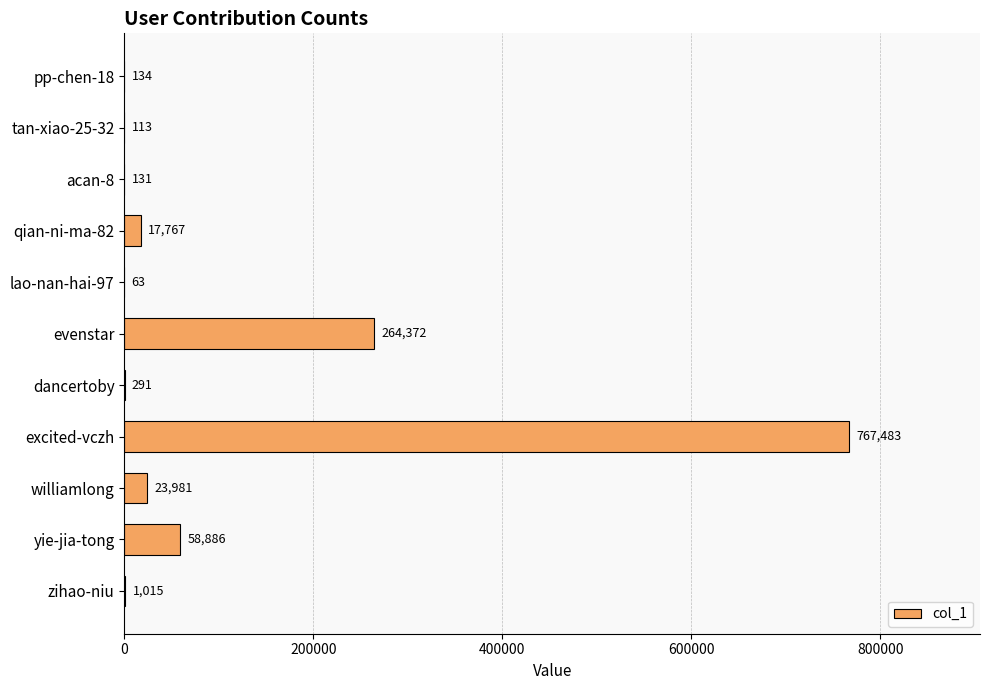

Are the bars horizontal?

Yes